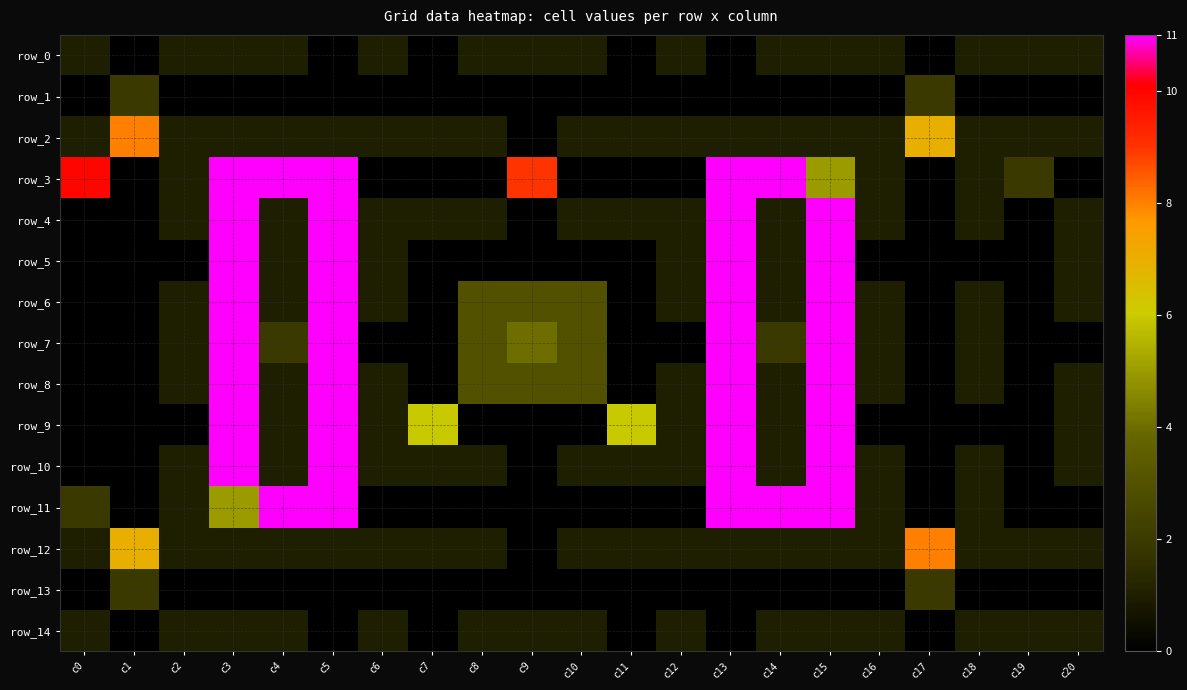

The row_12 series shows 1 at c13. True or false?

True